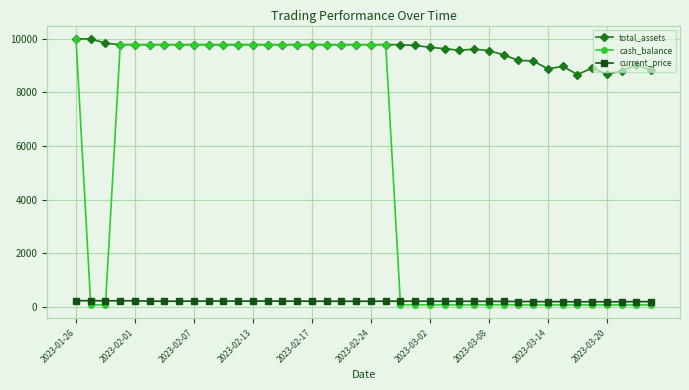

Which series has the largest range (max minus min)?

cash_balance